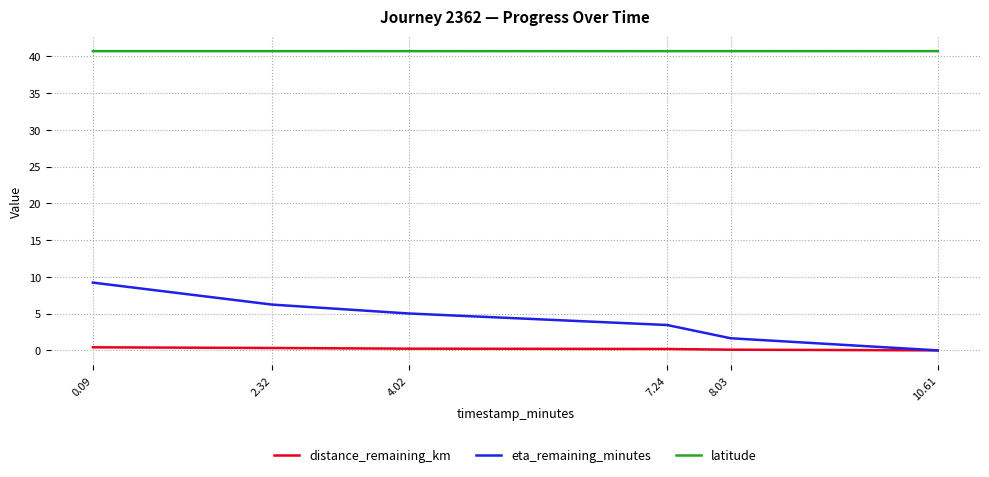

What is the difference between the maximum and minimum values in the eta_remaining_minutes series?

9.2